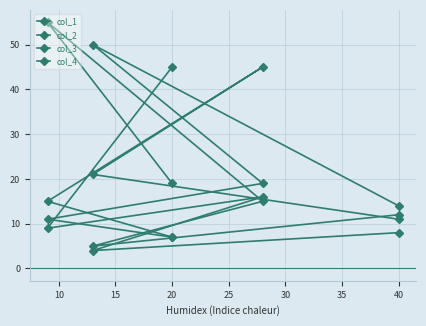

Where does the col_4 series first go above 9?

15